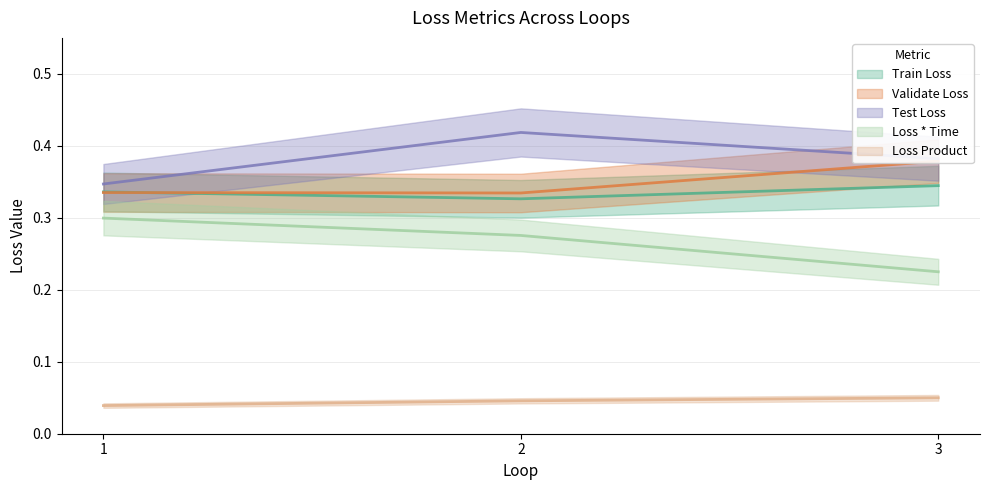

True or false: Train Loss has a value of 0.2 at 1.

False